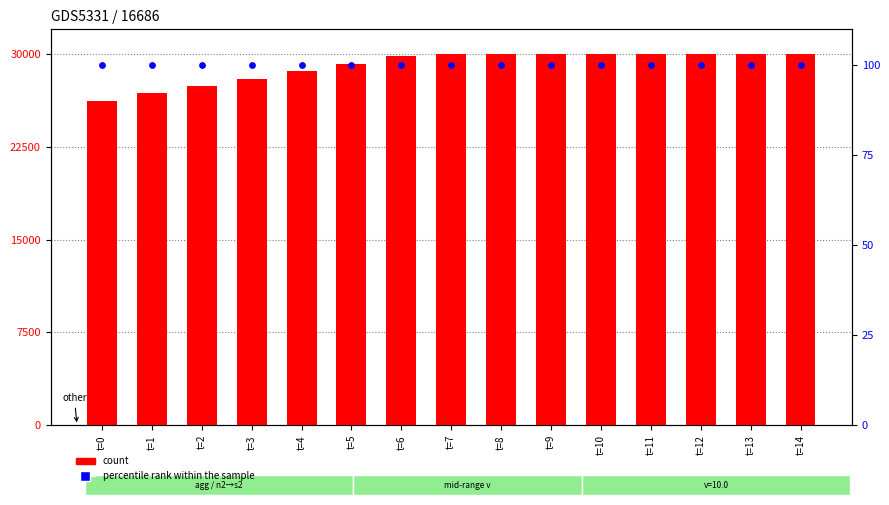

At which category is the sum across all series the highest?

t=7